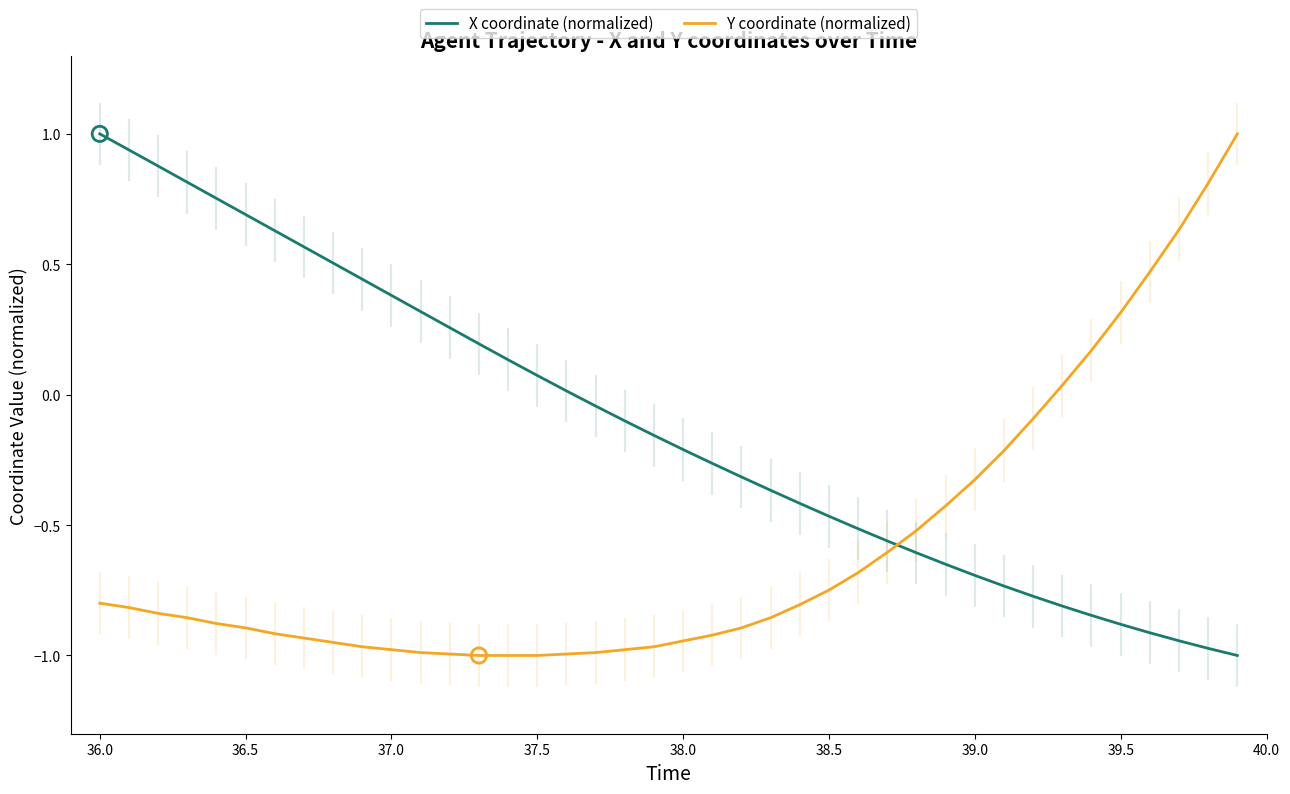

What is the maximum value for Y coordinate (normalized)?

1.0